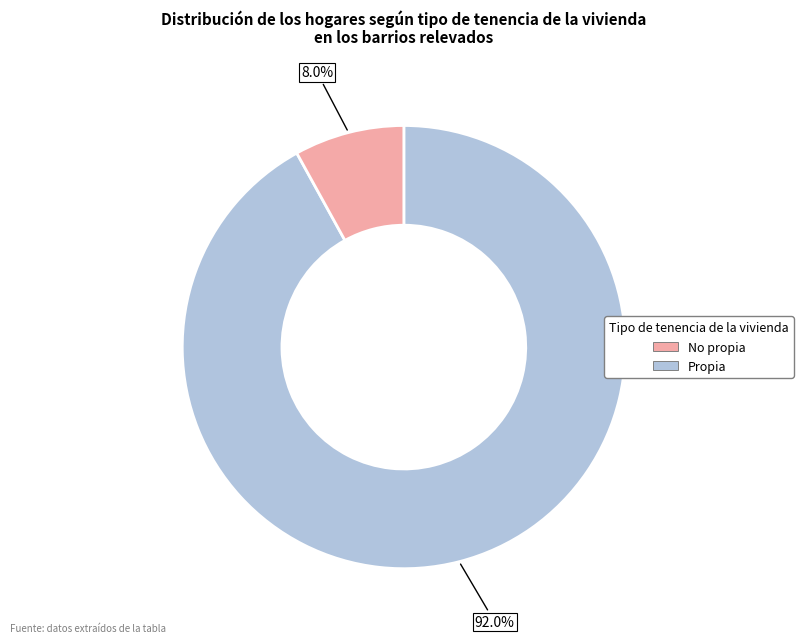

How many slices are in this pie chart?

2